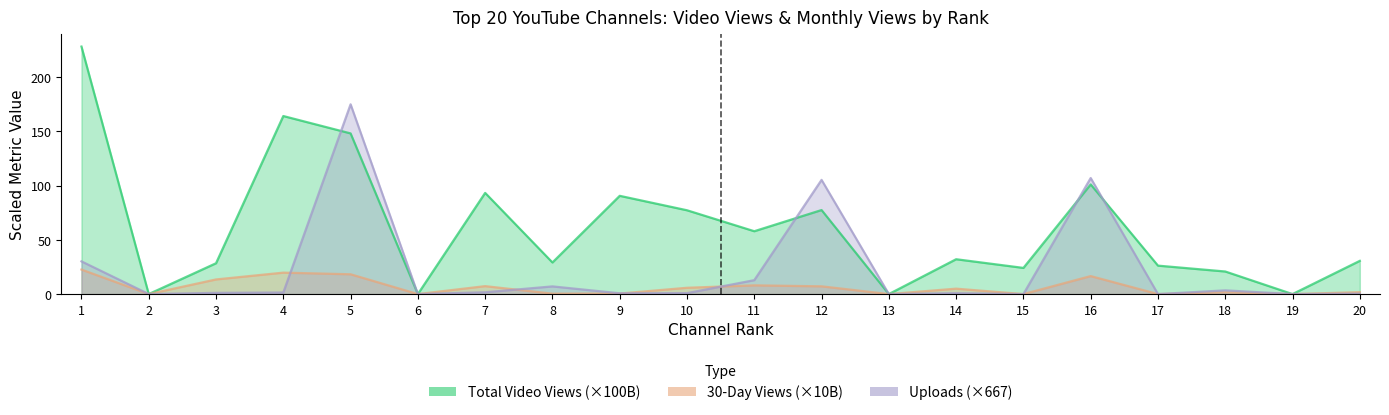

At which category does Uploads (×667) reach its first local peak?

5